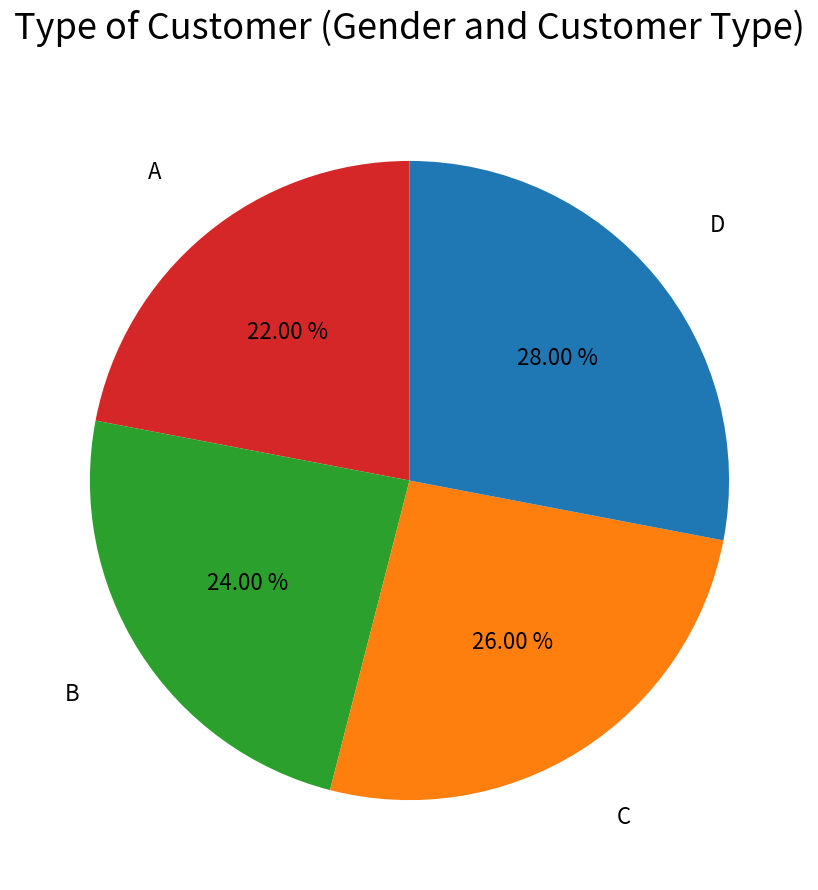

Which slice is the smallest?

A